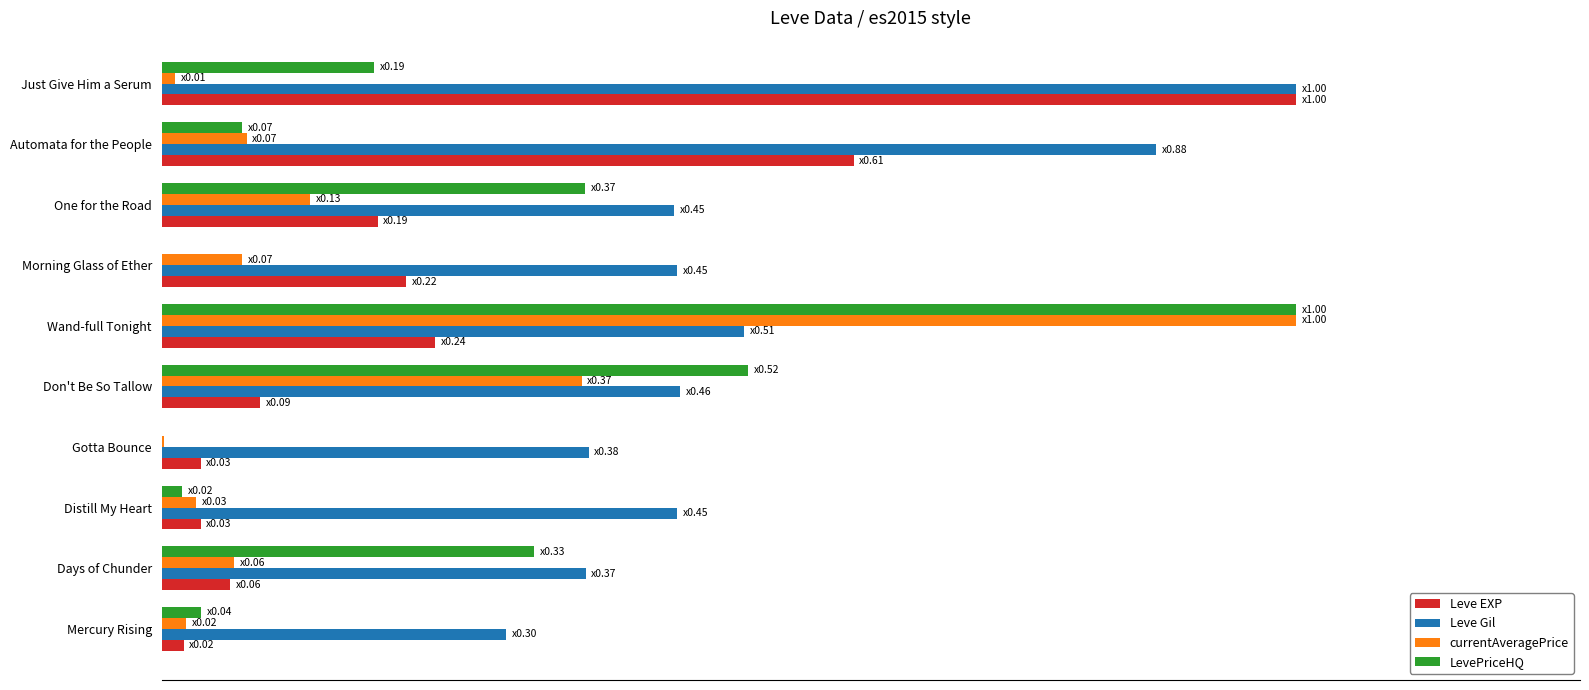

What are all the series names shown in the legend?

Leve EXP, Leve Gil, currentAveragePrice, LevePriceHQ